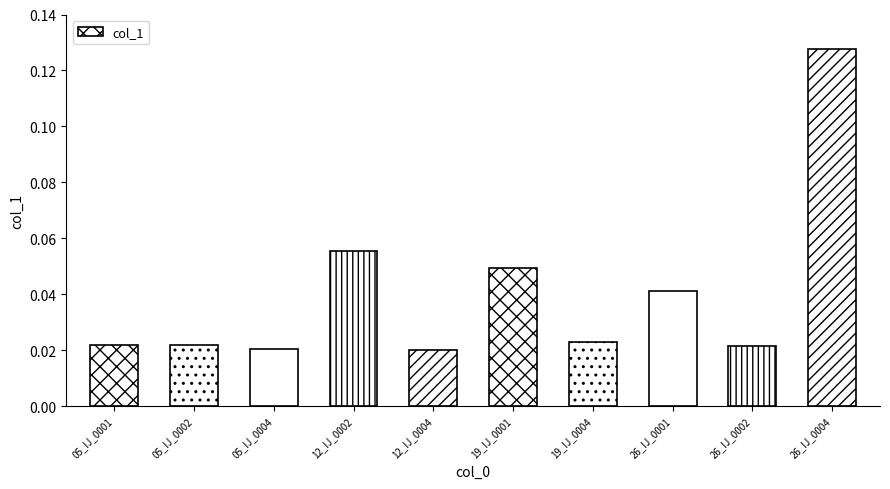

Between 26_IJ_0004 and 26_IJ_0002, which is larger?

26_IJ_0004